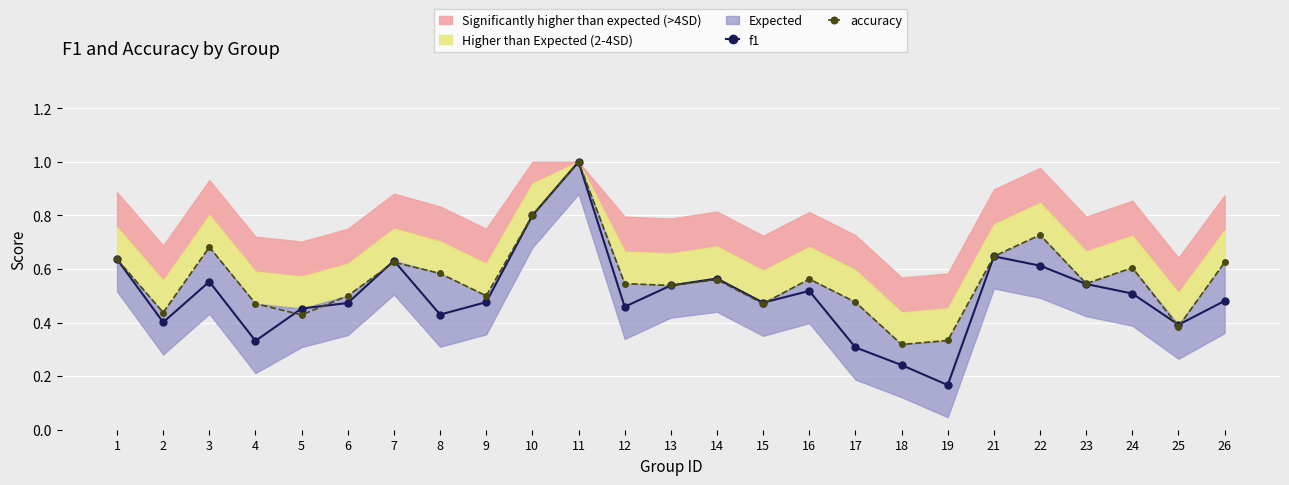

What value does the f1 series have at 21?

0.6